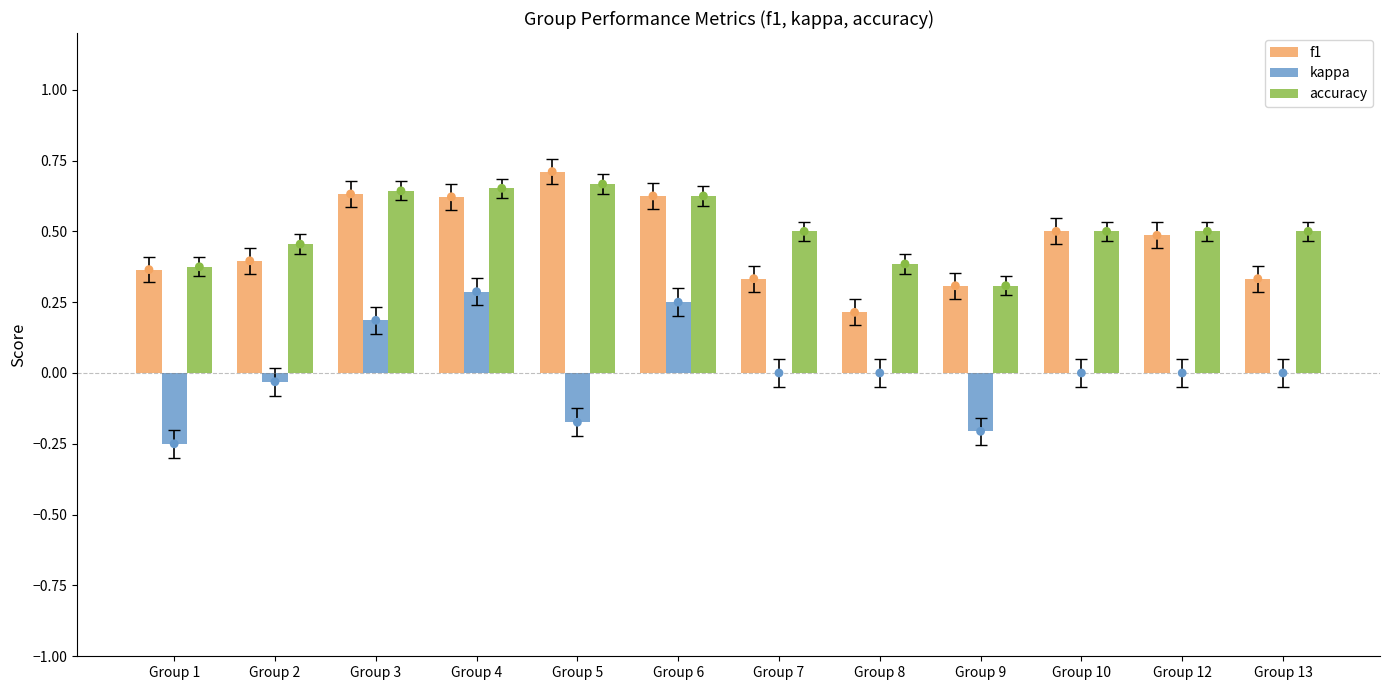

Is the value of accuracy at Group 1 greater than the value of f1 at Group 4?

No